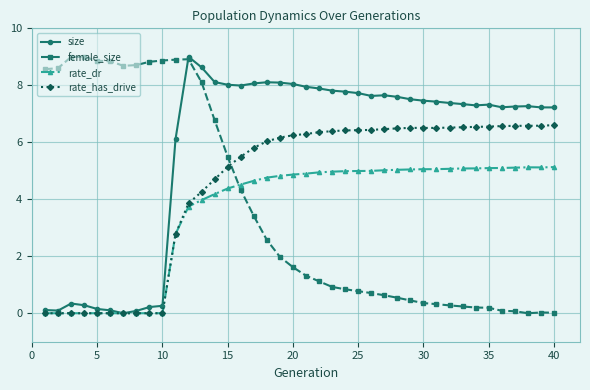

True or false: size has more than 1 points higher than both neighbors.

True